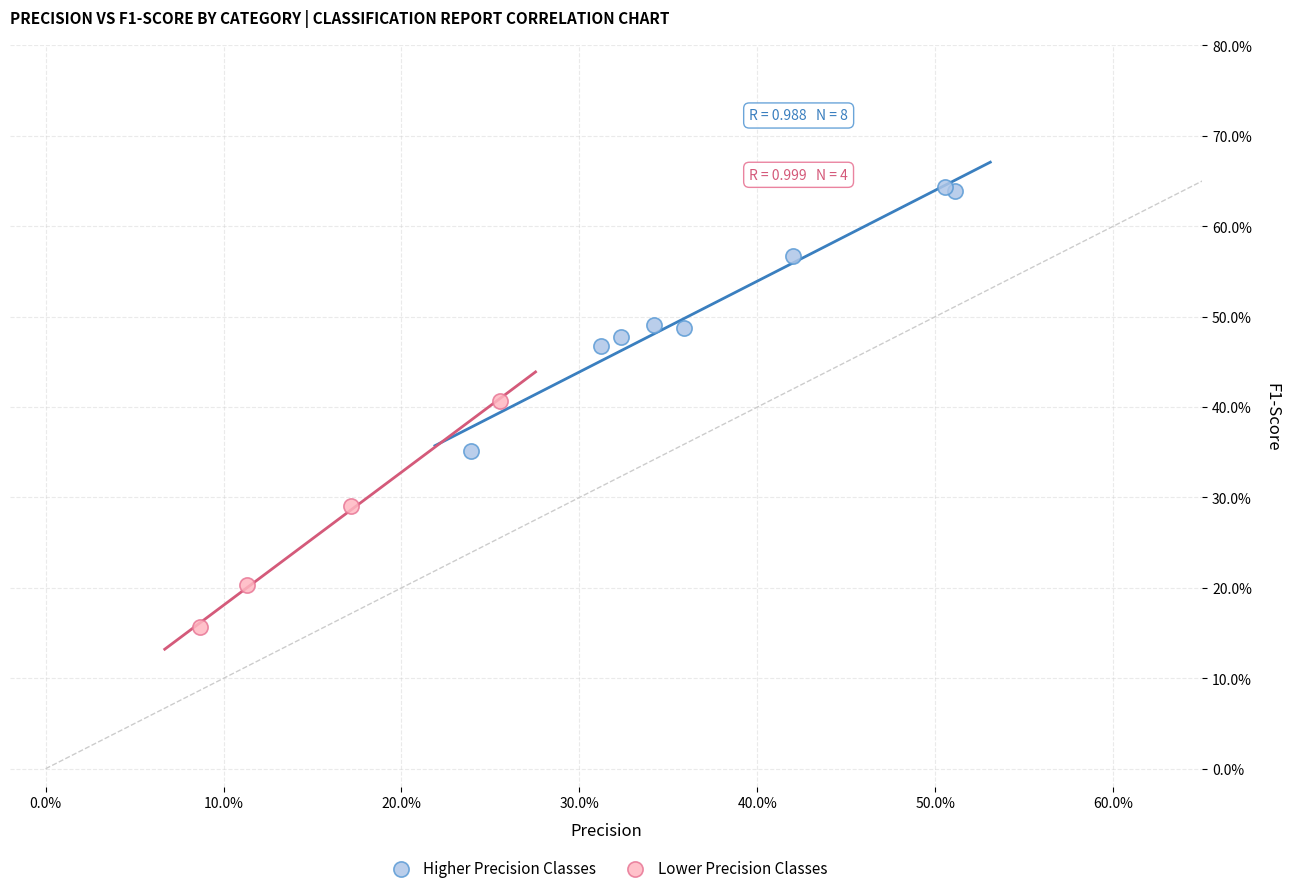

Which series contains the lowest Y value?

Lower Precision Classes